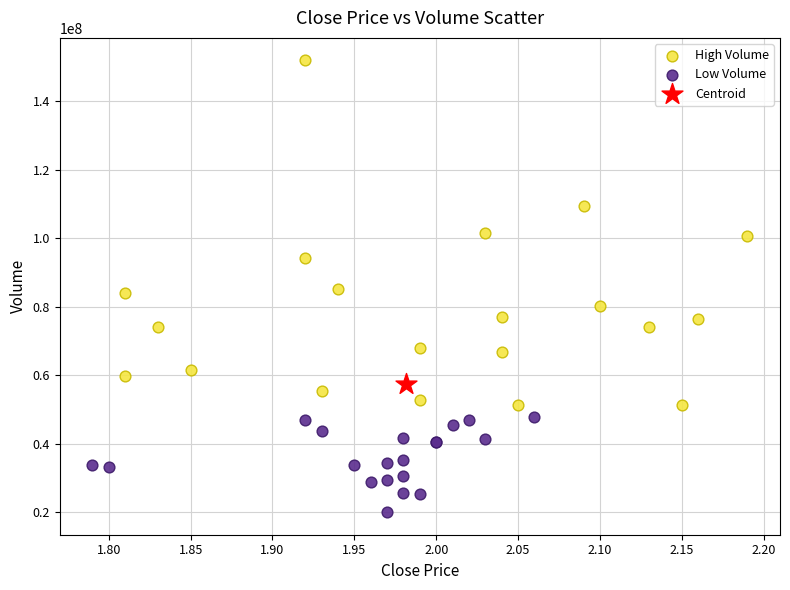

Which series contains the highest Y value?

High Volume